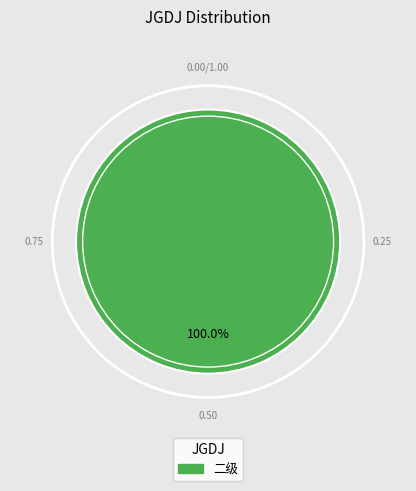

Is there a majority slice in this chart?

Yes